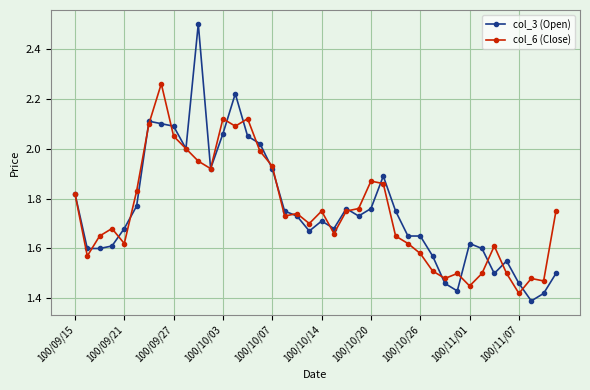

Rank the series by their maximum value, from highest to lowest.

col_3 (Open), col_6 (Close)